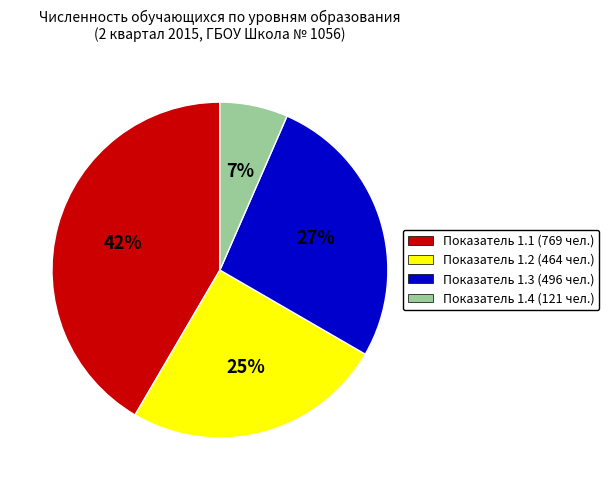

Combined, do Показатель 1.4 (121 чел.) and Показатель 1.1 (769 чел.) account for over 50%?

No